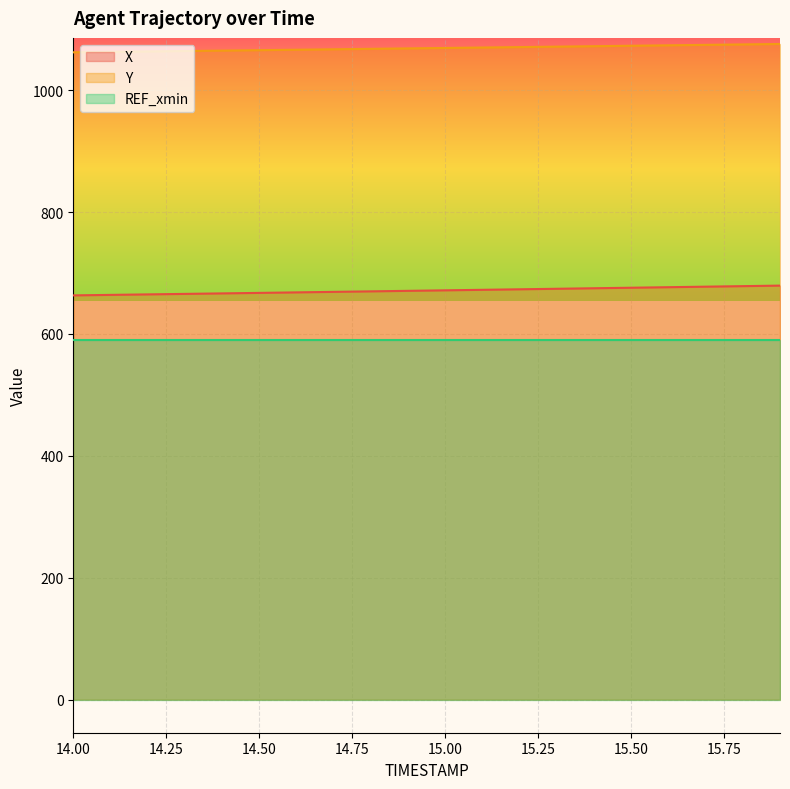

What is the label of the 20th point from the right?

14.0